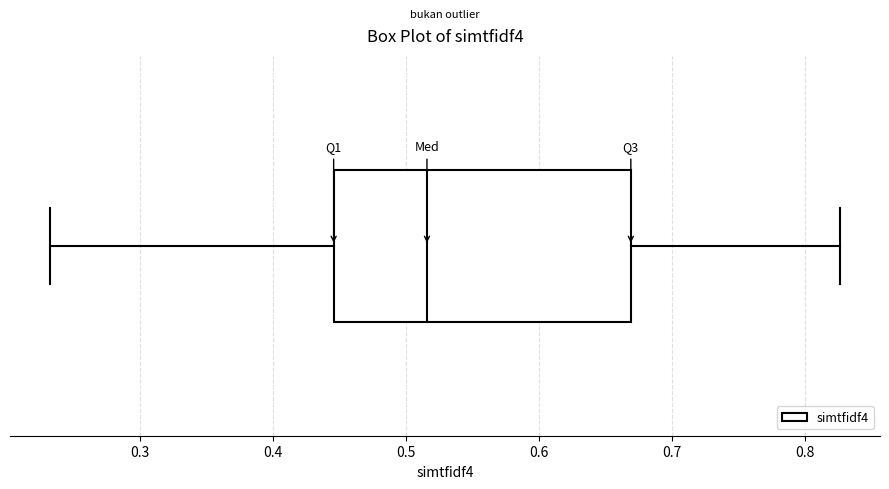

Transcribe this box plot: give where the median line is, the range the box spans, and where the two whiskers end, as read against the x-axis. The values are not printed on the chart, so give them approximately, as read against the axis.

median 0.52, box 0.45 to 0.67, whiskers 0.23 to 0.83